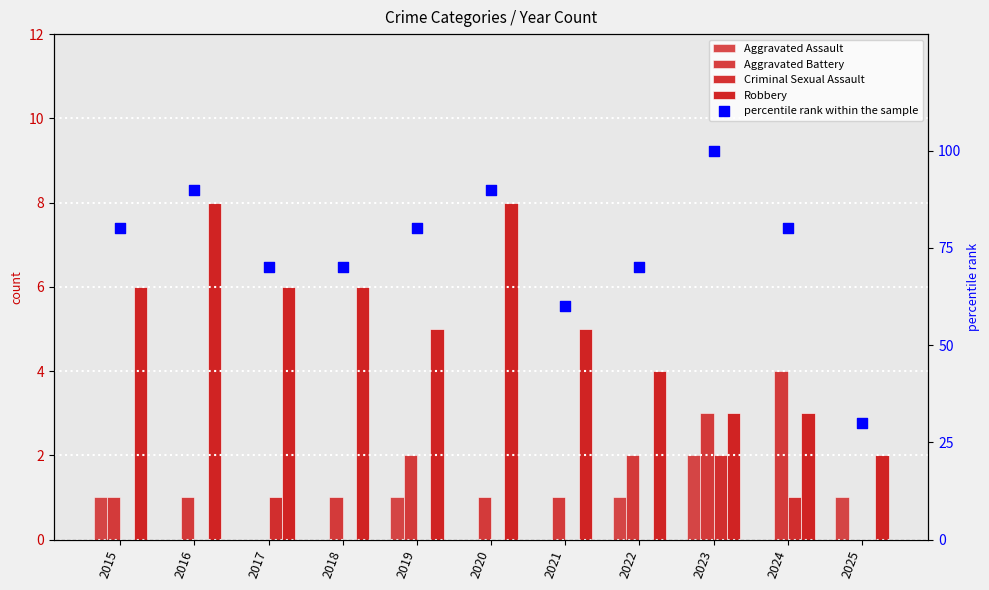

Which series has the largest total across all categories?

percentile rank within the sample